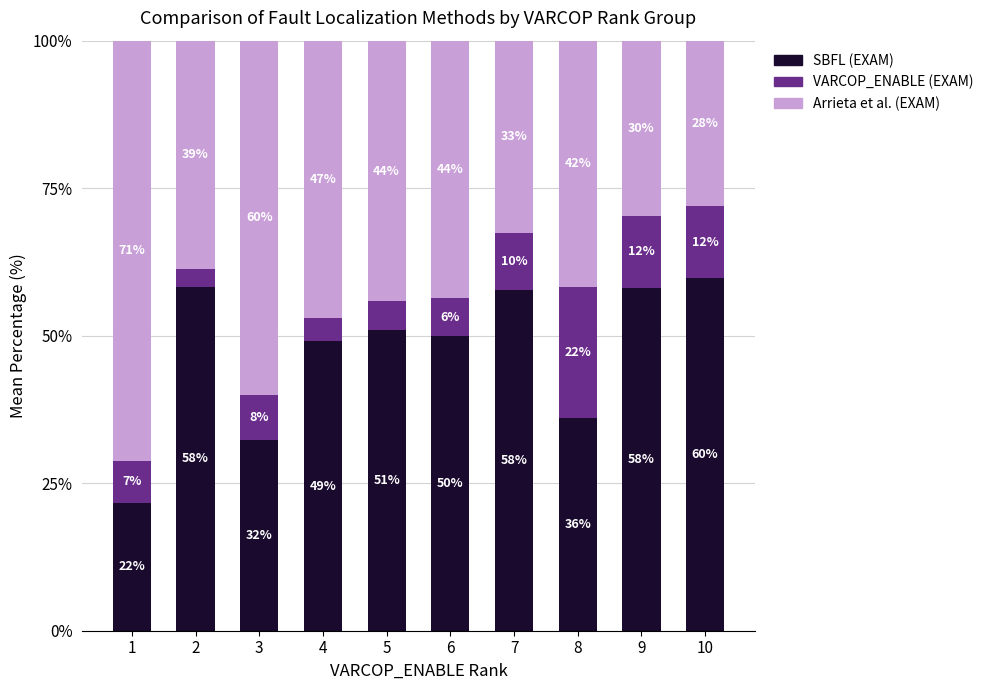

What is the approximate value of SBFL (EXAM) at 8?

36.1